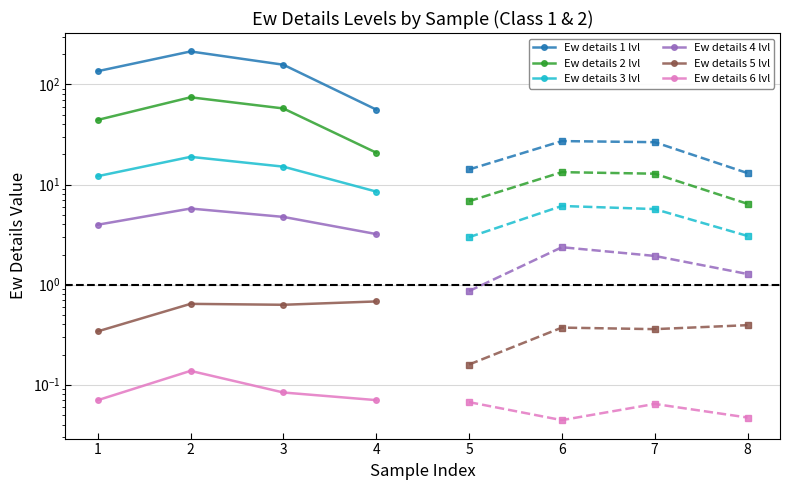

How many data points in Ew details 4 lvl are above 4?

2